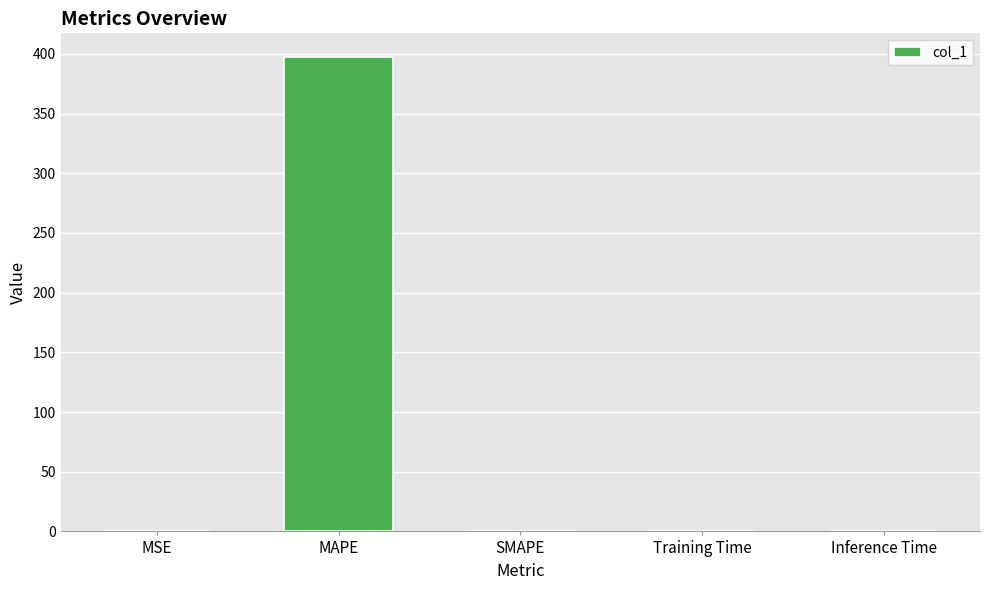

Which label corresponds to the largest value in the chart?

MAPE